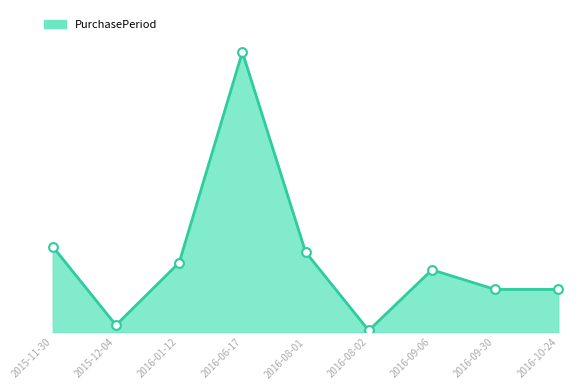

Between 2016-01-12 and 2016-10-24, which is larger?

2016-01-12